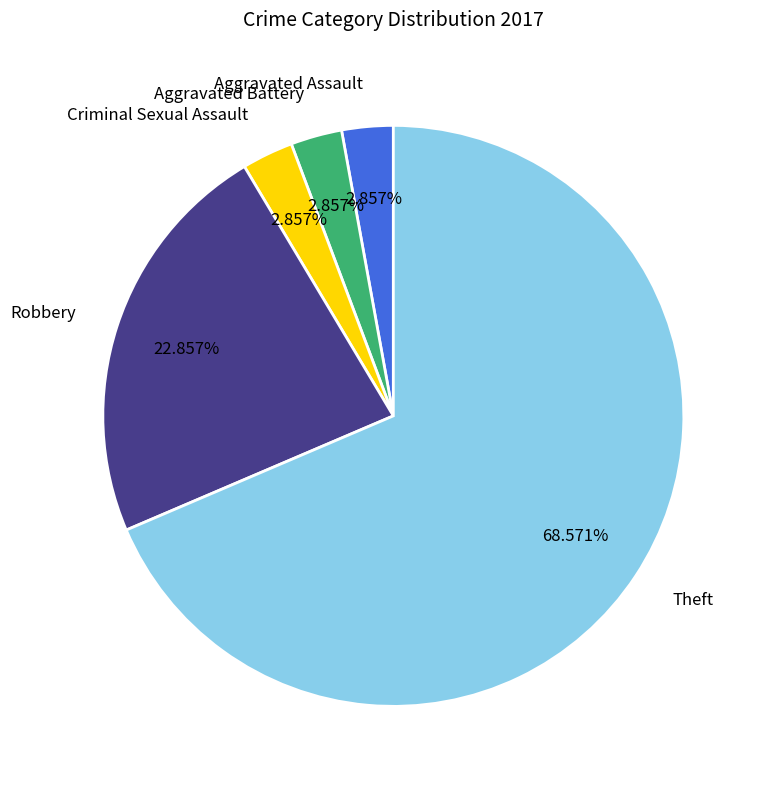

Which slice represents more than half of the pie?

Theft